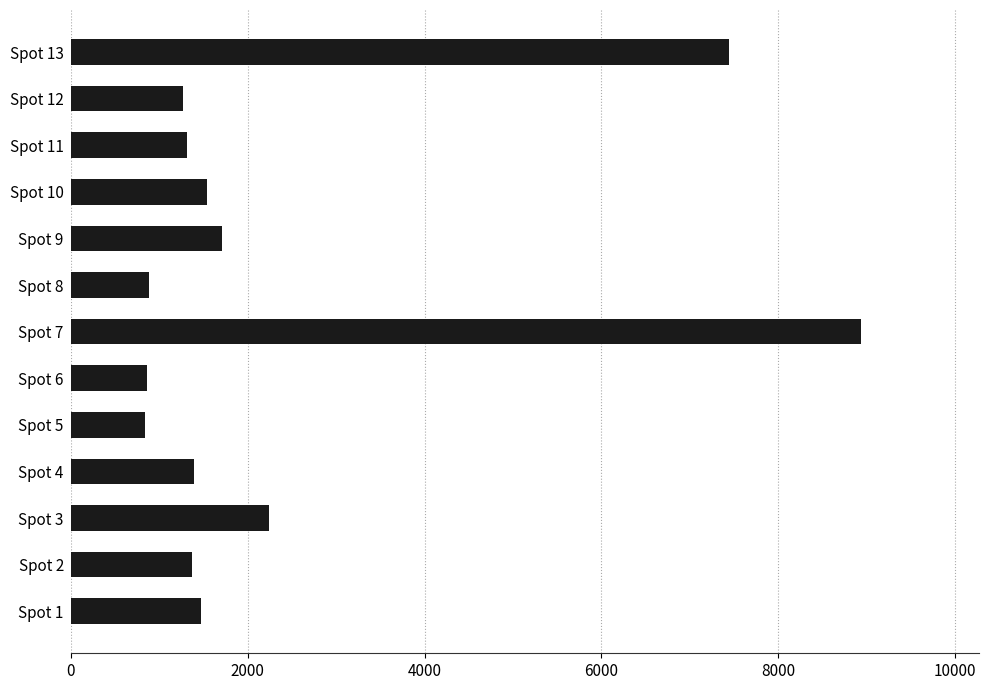

What is the difference between the maximum and minimum values?

8089.5